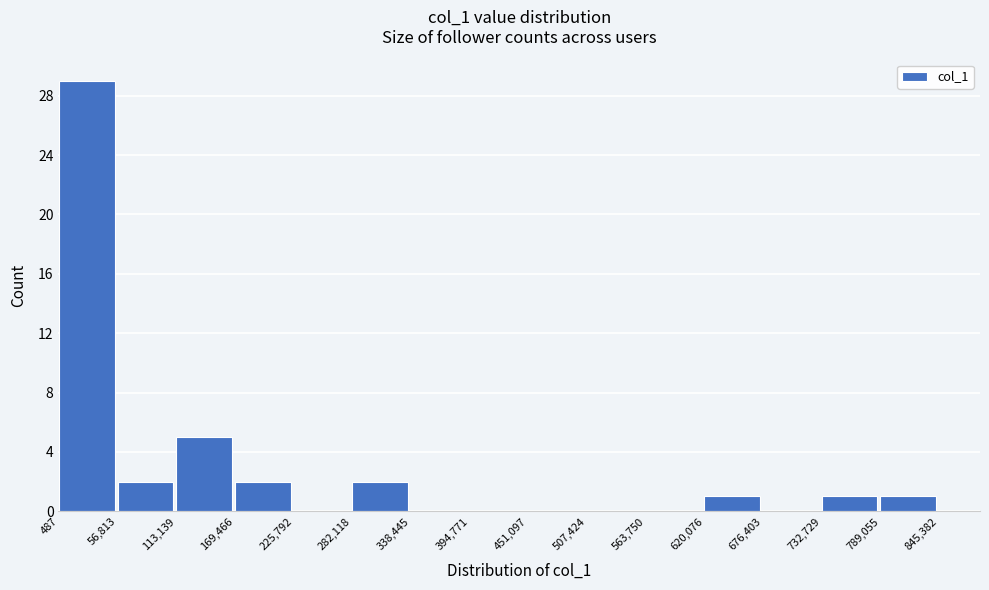

How tall is the bar that spans 487 to 56,813 on the x-axis? The values are not printed on the chart, so give them approximately, as read against the axis.

29